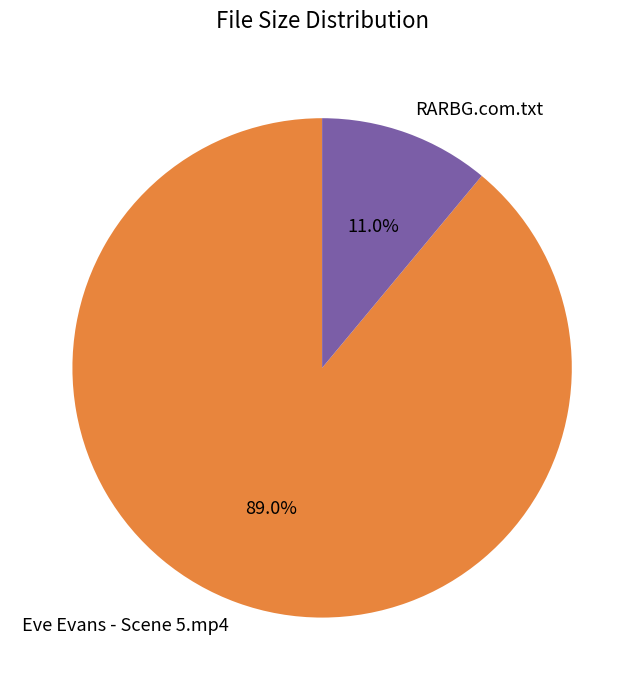

What percentage is NOT represented by Eve Evans - Scene 5.mp4?

11.0%